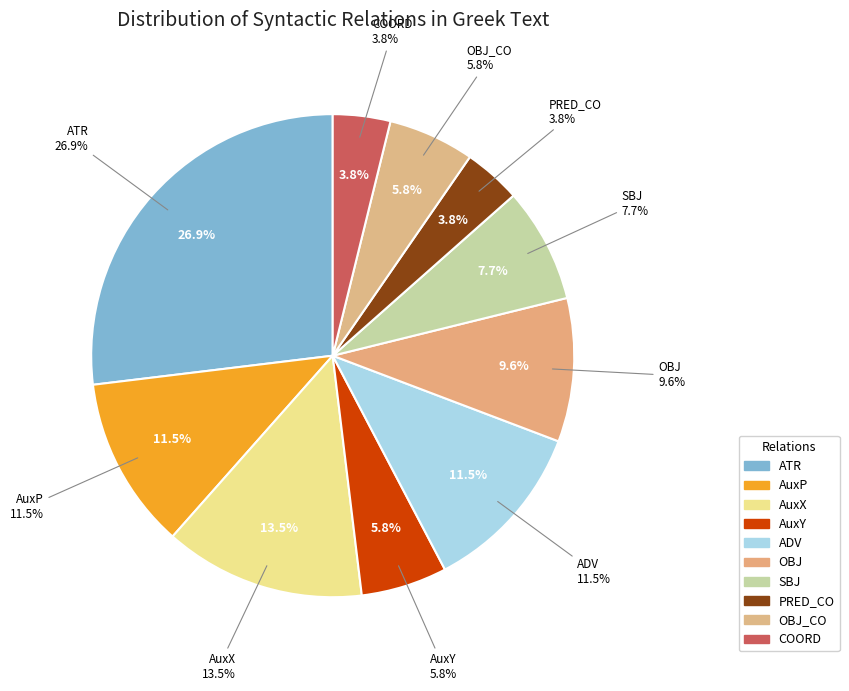

How many segments does this pie chart have?

10